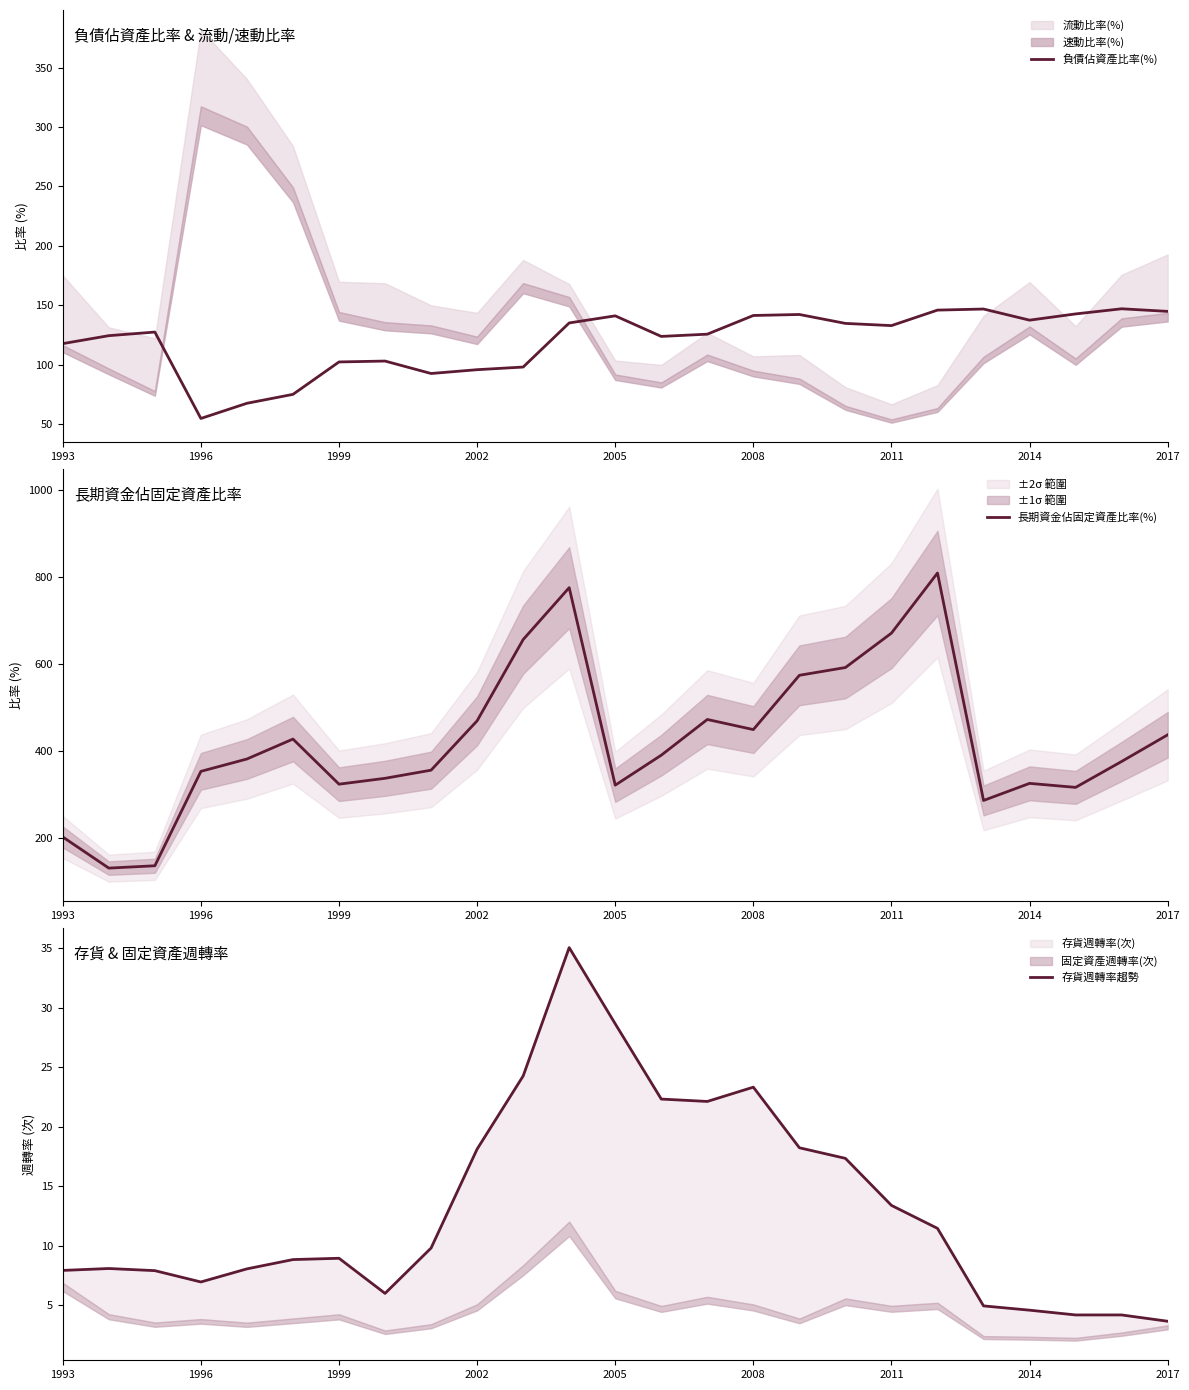

The 負債佔資產比率(%) series shows 97.4 at 2008. True or false?

False